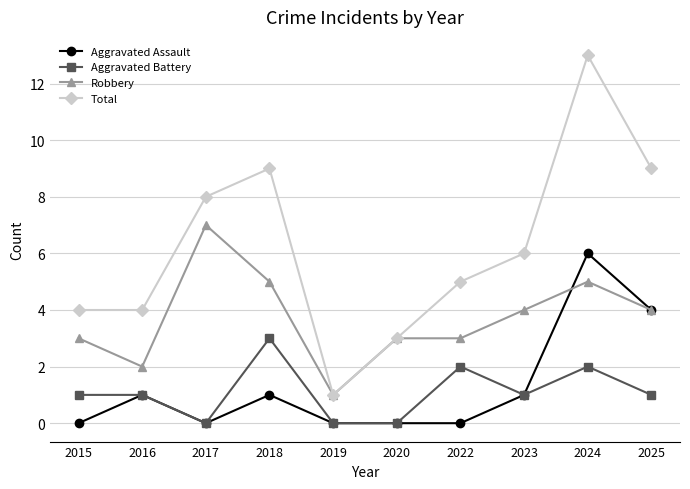

Between 2018 and 2024, which series saw the biggest shift?

Aggravated Assault